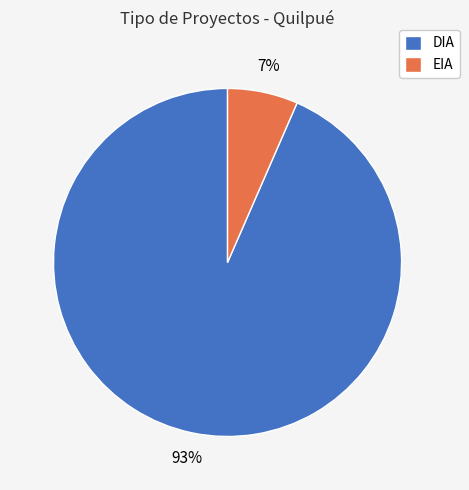

Which slice represents more than half of the pie?

DIA